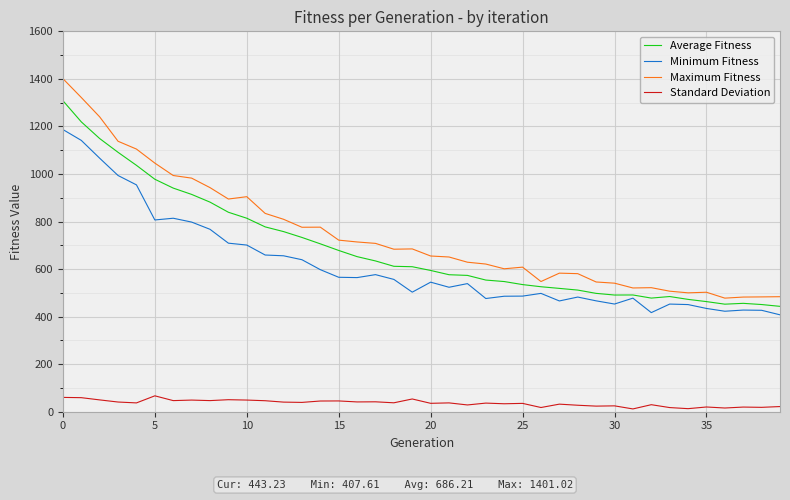

True or false: Standard Deviation has more than 0 points higher than both neighbors.

True